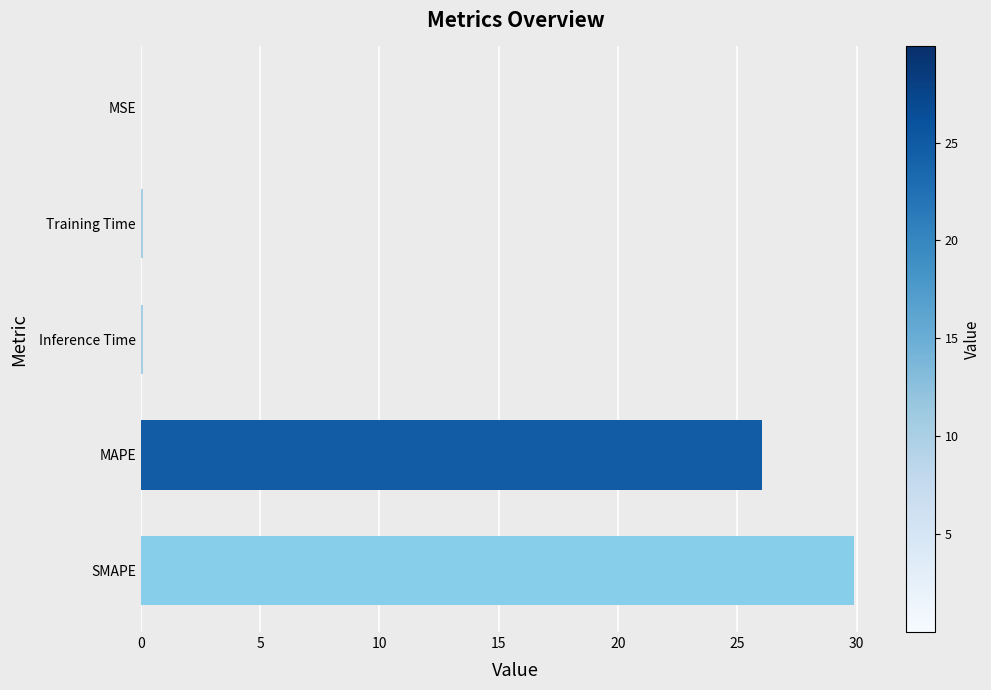

What is the average value?

11.2